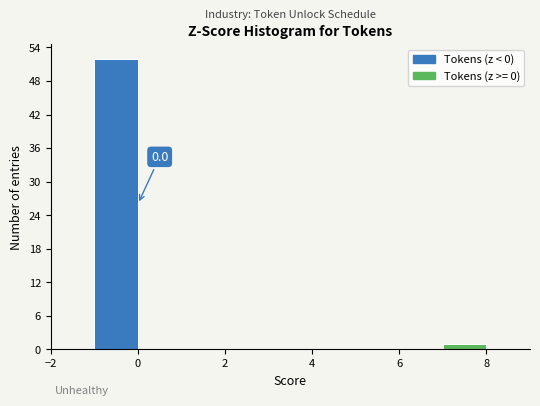

Which range on the x-axis has the tallest bar?

-1 to 0